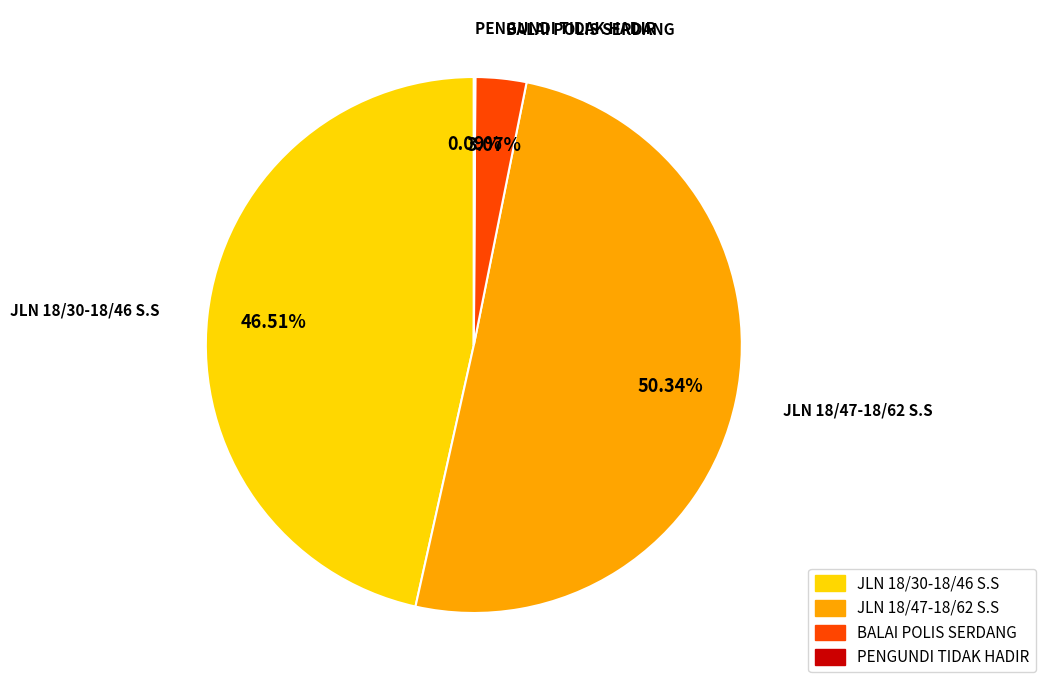

What is the ratio of the value at JLN 18/30-18/46 S.S to the value at JLN 18/47-18/62 S.S?

0.9